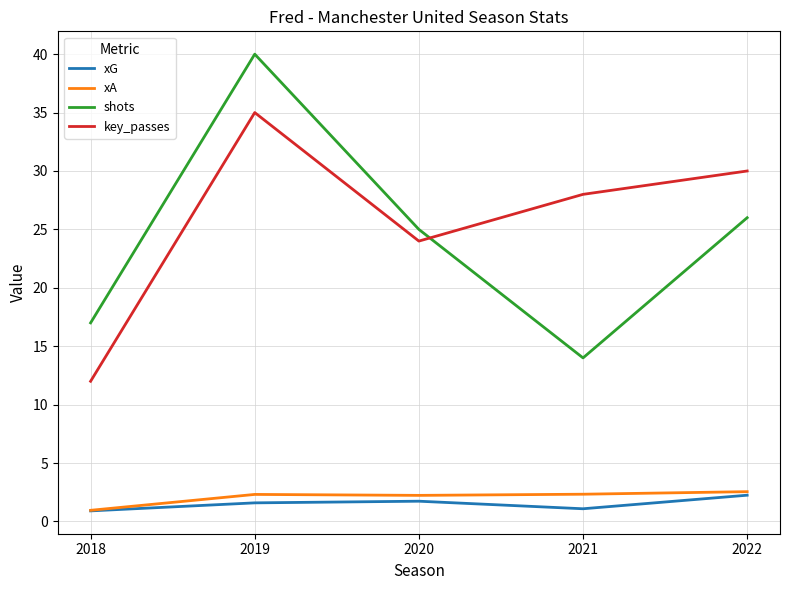

Is the value of key_passes at 2019 greater than the value of shots at 2018?

Yes